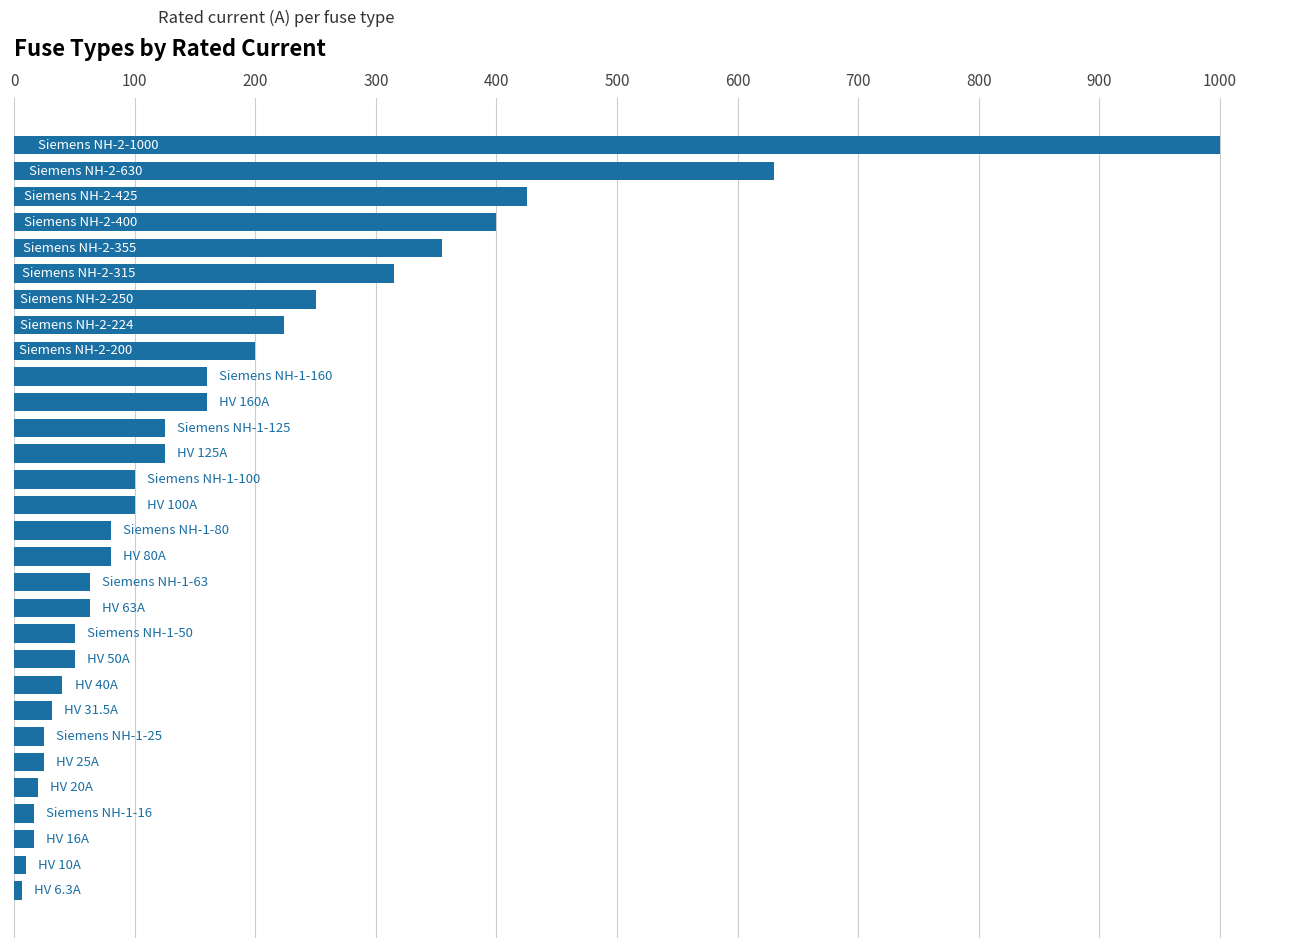

Count the number of categories in the chart.

30